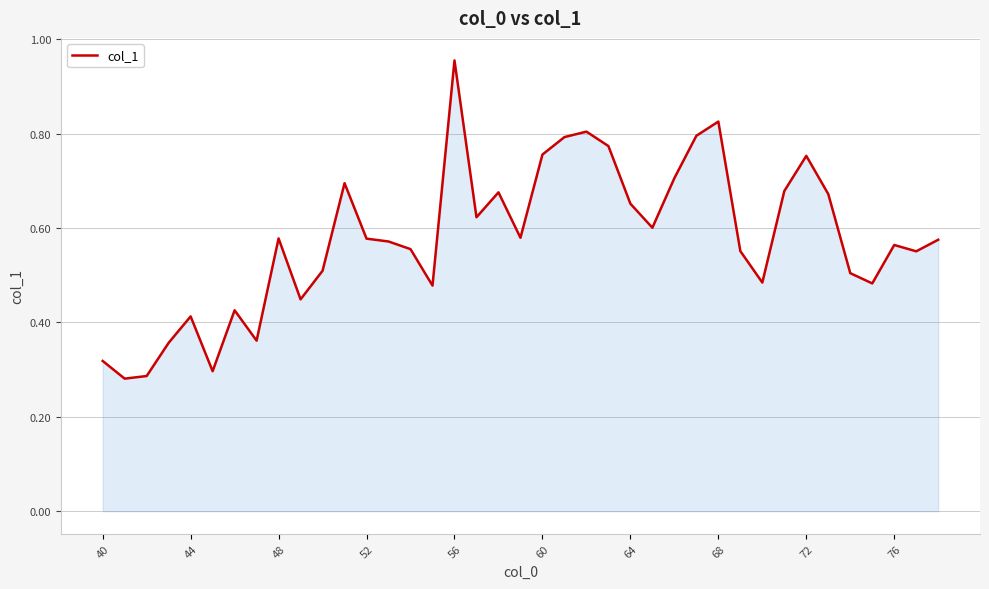

Does the chart display data point markers on the line(s)?

No